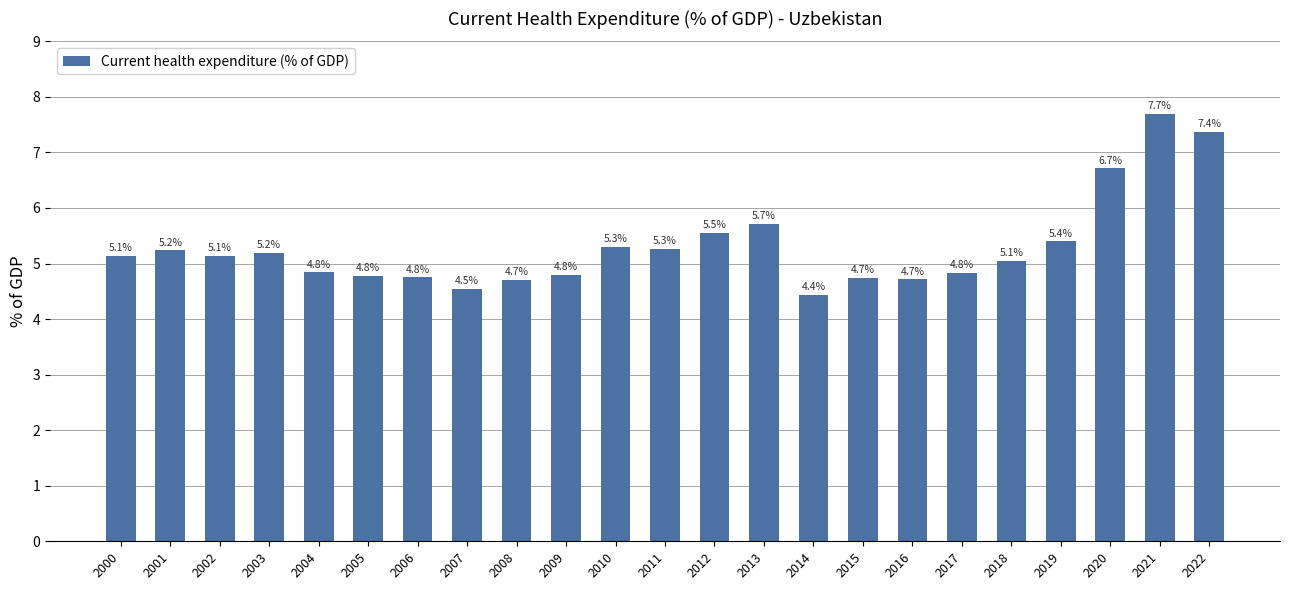

Which label corresponds to the smallest value in the chart?

2014